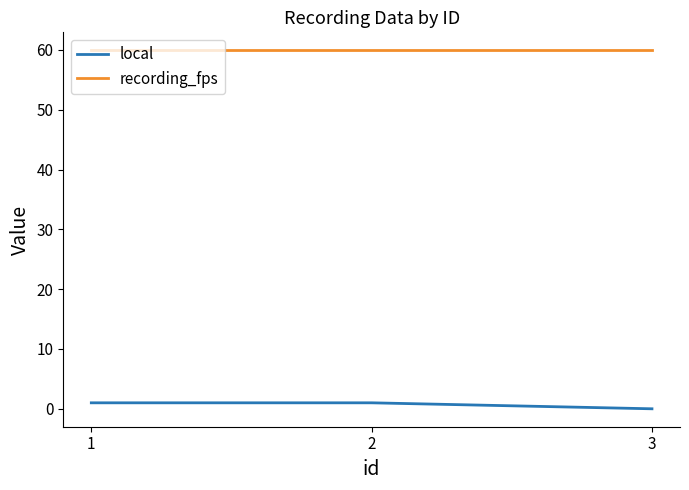

The value of recording_fps at 1 is 59.9. True or false?

True